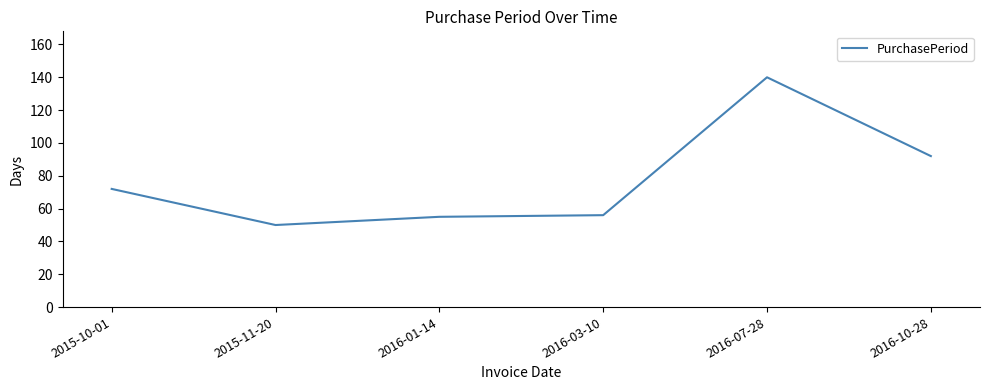

What position from the left is 2015-10-01?

1